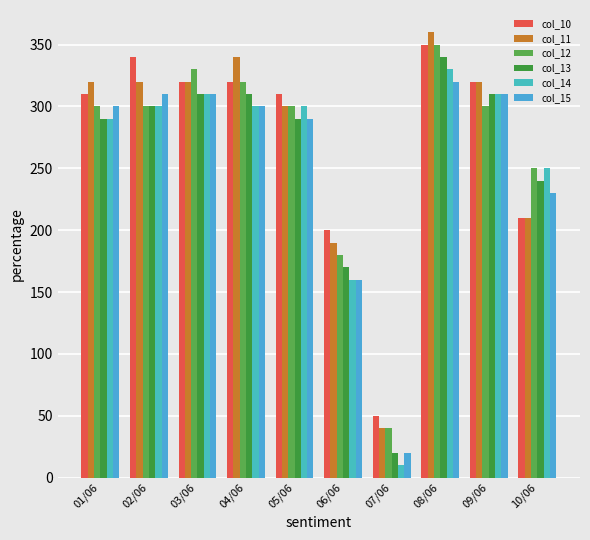

True or false: col_10 has a value of 410 at 05/06.

False